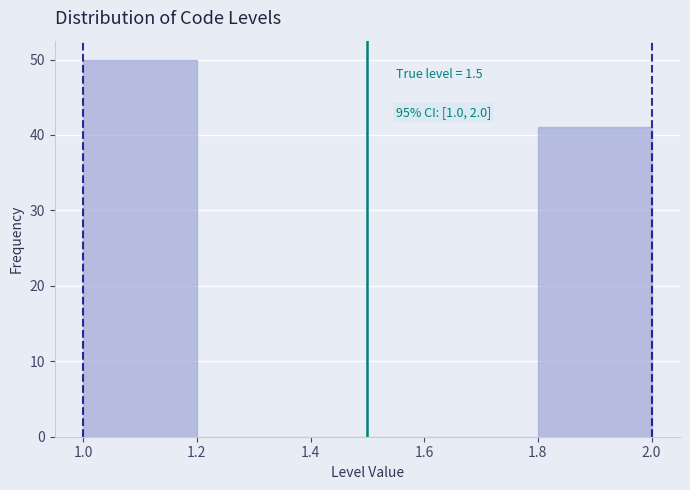

Which range on the x-axis has the tallest bar?

1.0 to 1.2